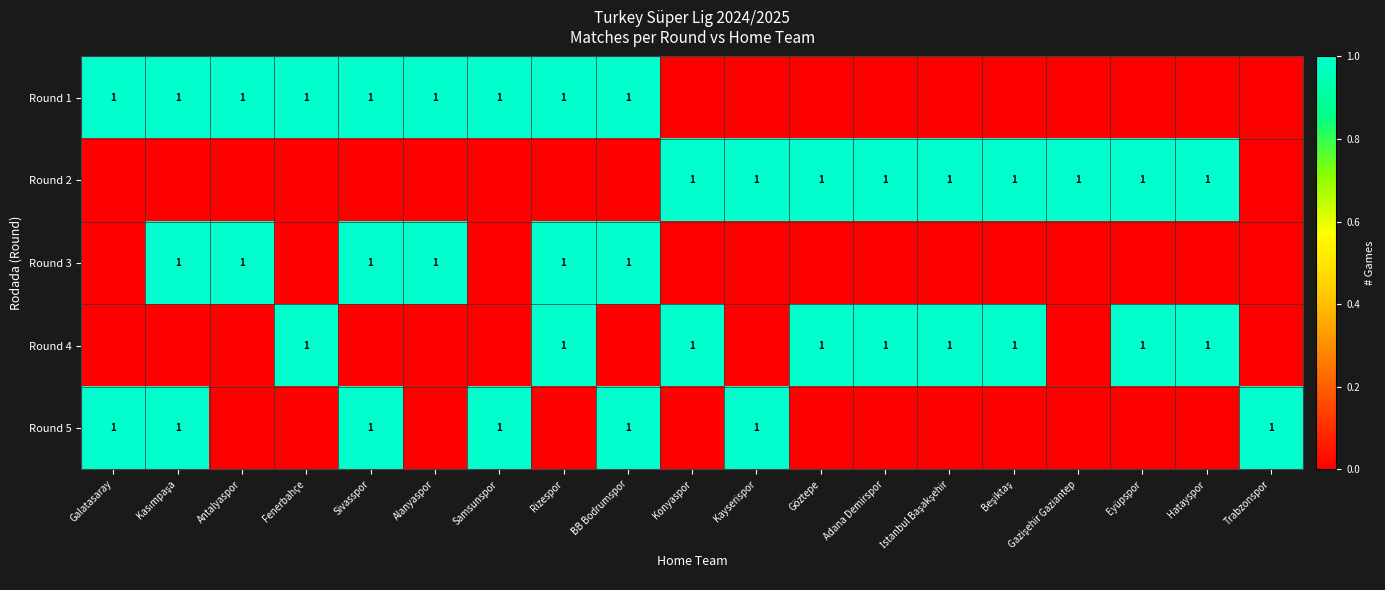

True or false: Round 5 has a value of 1 at Samsunspor.

True